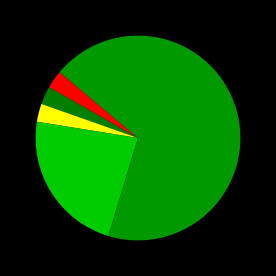

Which category has the smallest portion of the pie?

Aggravated Assault